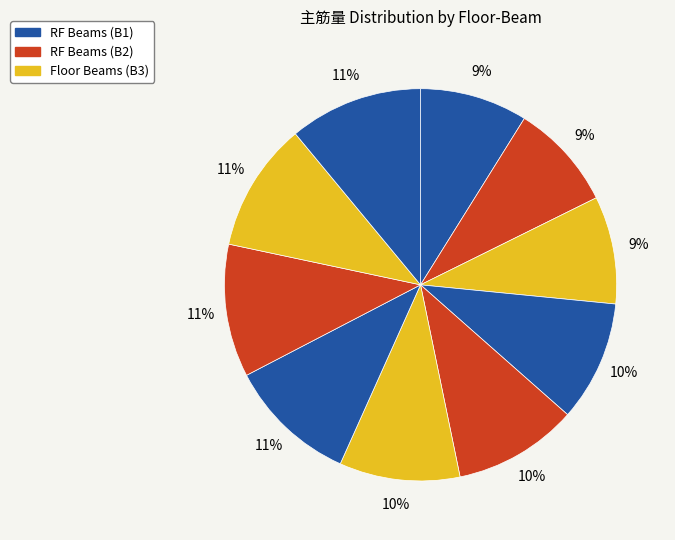

How many segments does this pie chart have?

10